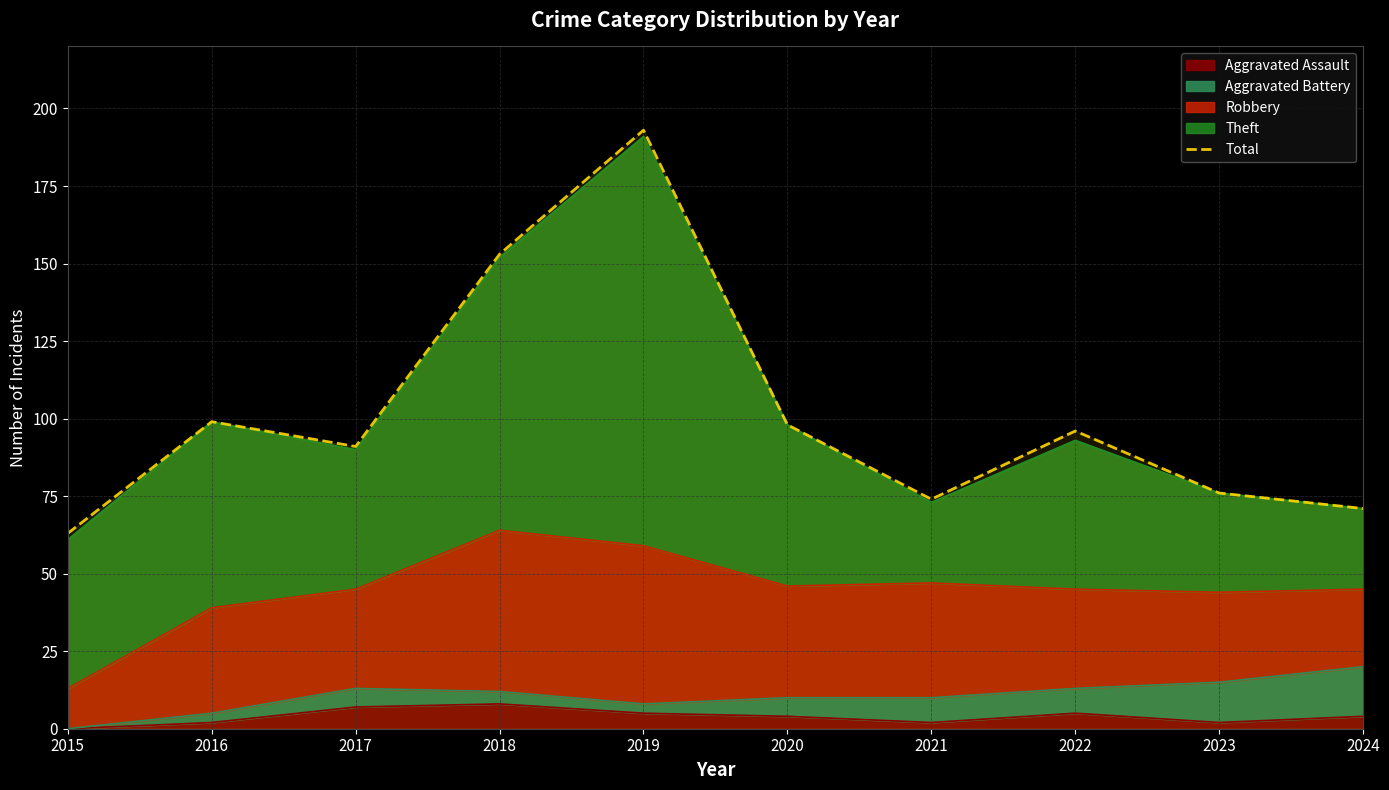

Rank the categories by value from lowest to highest.

2015, 2024, 2021, 2023, 2017, 2022, 2020, 2016, 2018, 2019